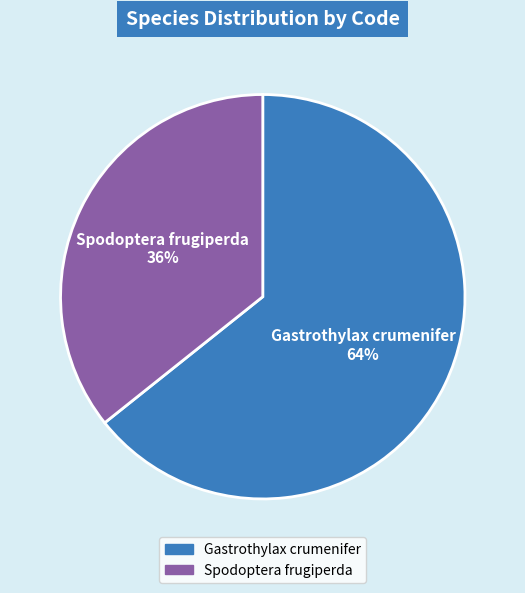

Between Spodoptera frugiperda and Gastrothylax crumenifer, which is larger?

Gastrothylax crumenifer